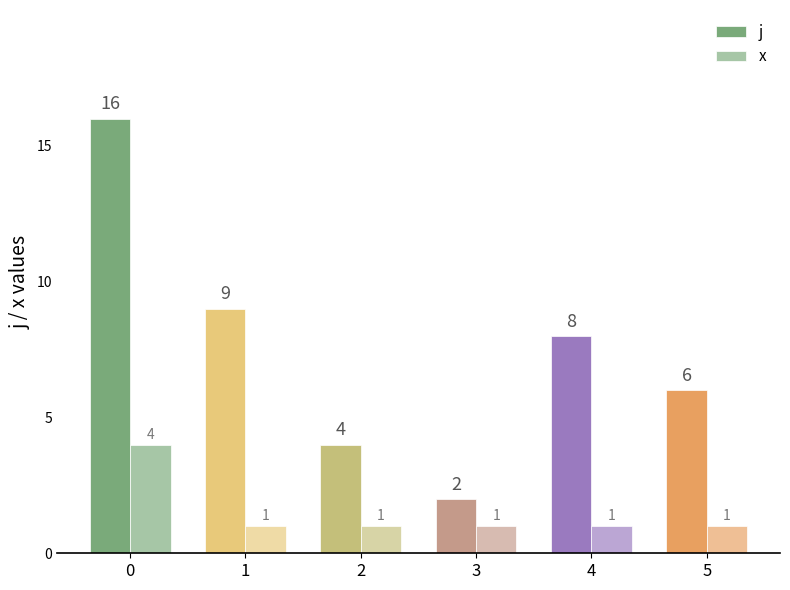

Does the chart contain any negative values?

No